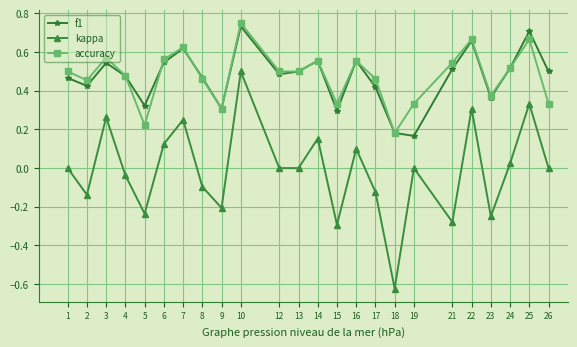

Which category has the highest value in the f1 series?

10